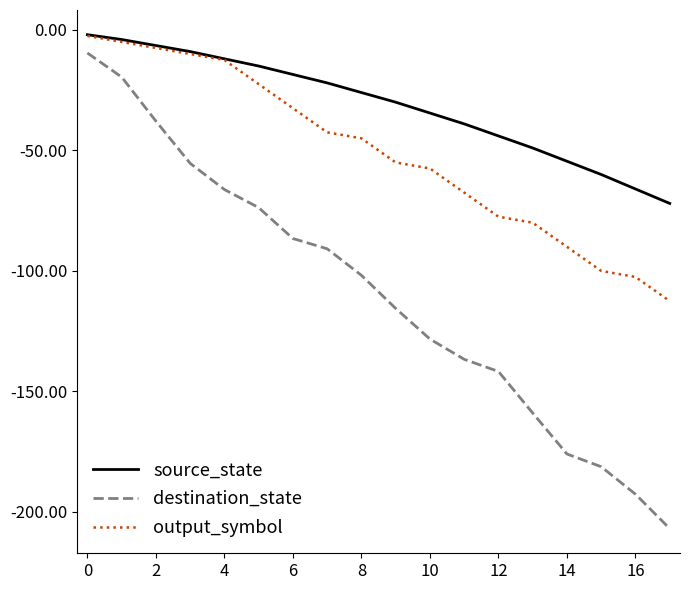

What is the lowest value of the destination_state series?

-206.9